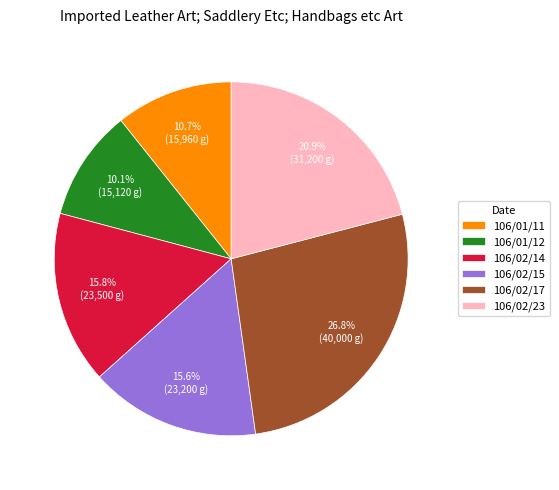

Is 106/01/11 the majority of the pie?

No